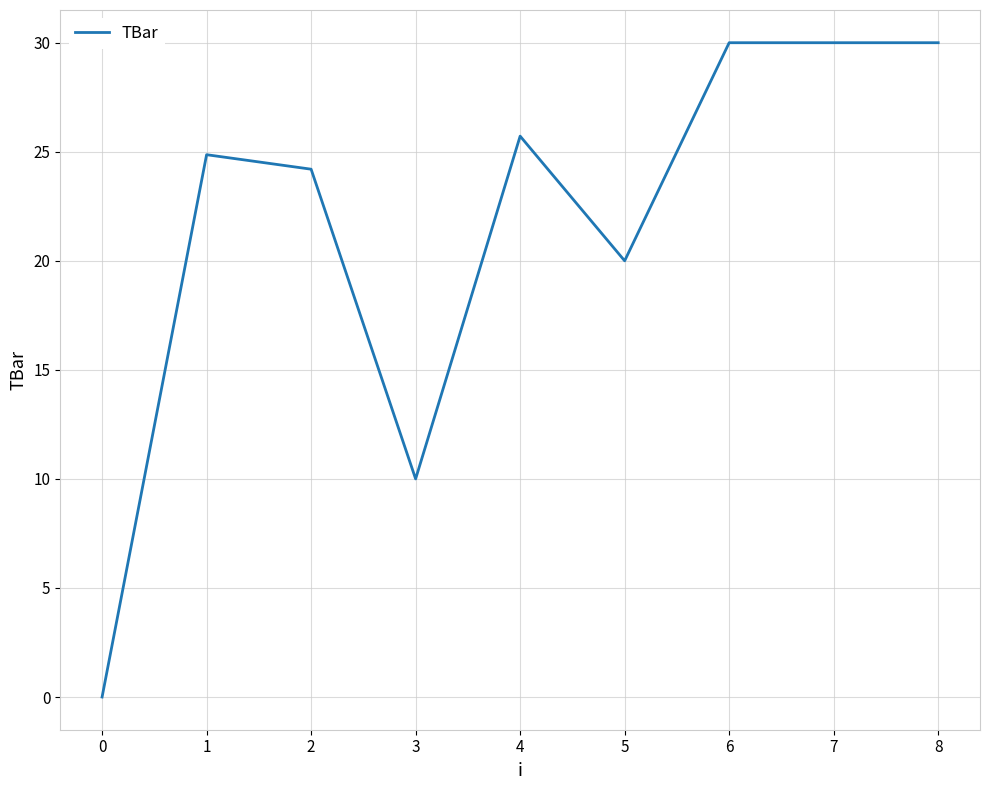

Reading right to left, list all the values displayed in this chart.

30.0	30.0	30.0	20.0	25.7	10.0	24.2	24.9	0.0